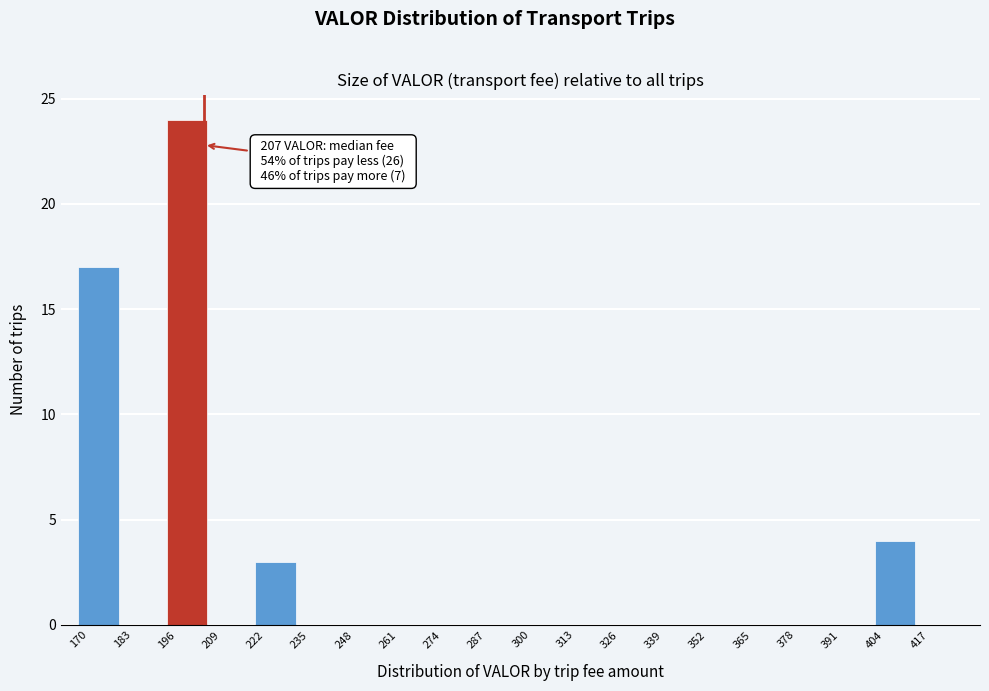

Which range on the x-axis has the tallest bar?

196 to 209